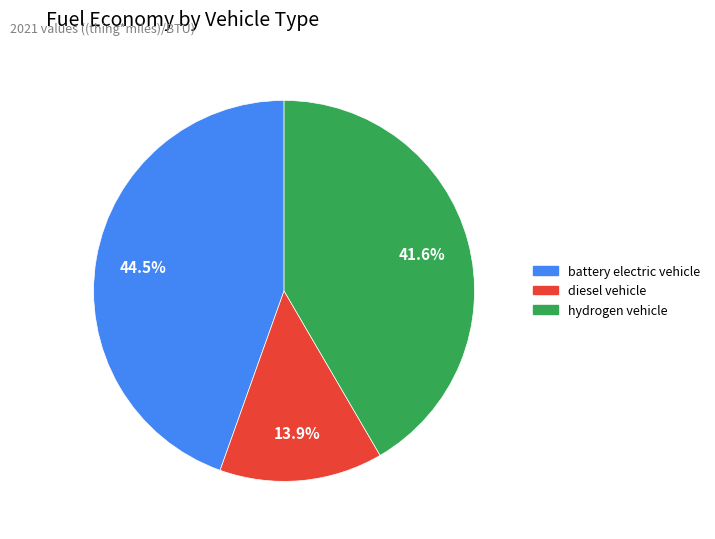

Rank the categories by value from lowest to highest.

diesel vehicle, hydrogen vehicle, battery electric vehicle